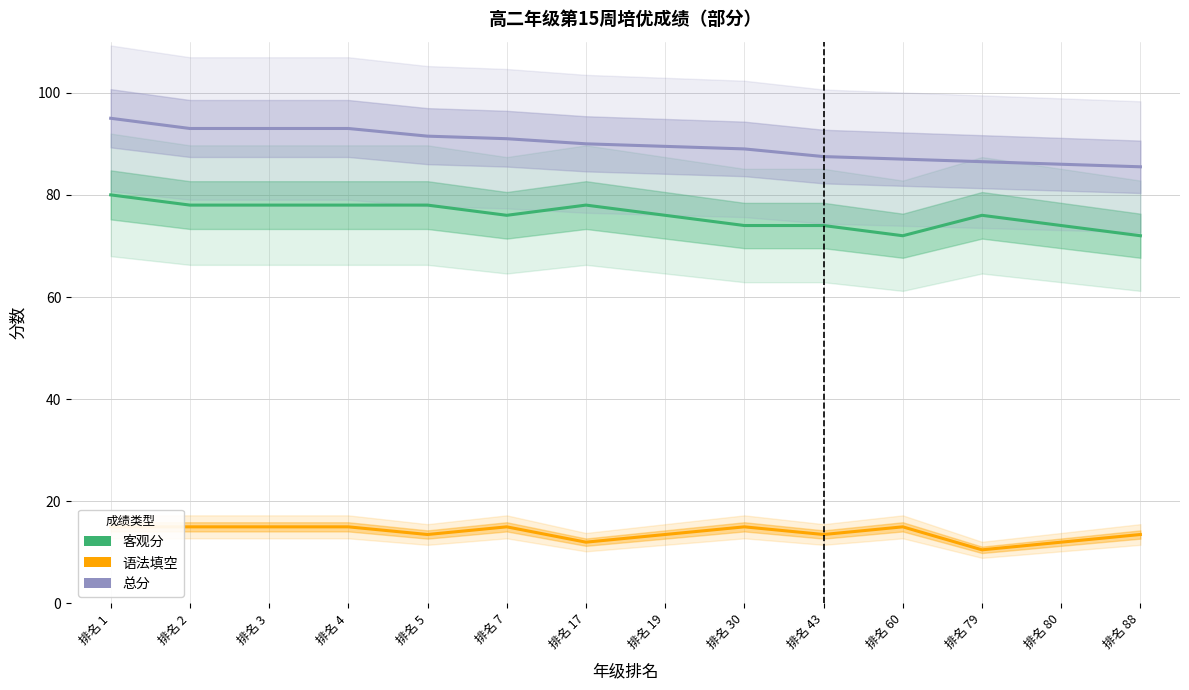

Count the 客观分 values in the range 74 to 78.

11